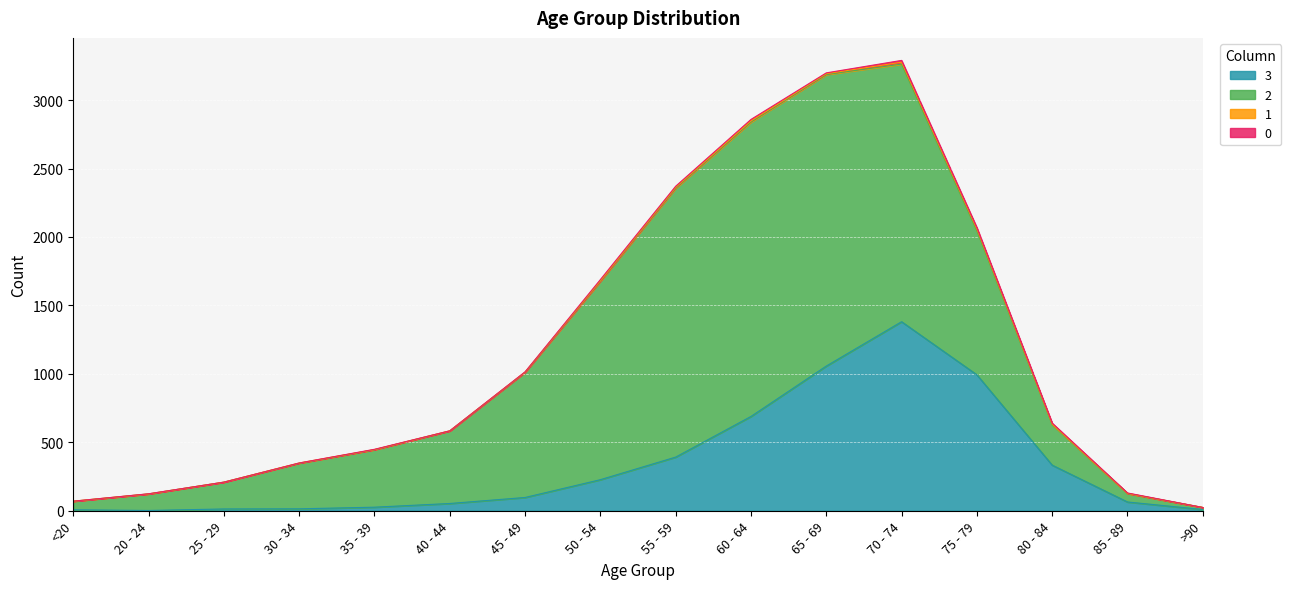

List the labels in order of 2 value, smallest first.

>90, <20, 85 - 89, 20 - 24, 25 - 29, 80 - 84, 30 - 34, 35 - 39, 40 - 44, 45 - 49, 75 - 79, 50 - 54, 70 - 74, 55 - 59, 65 - 69, 60 - 64